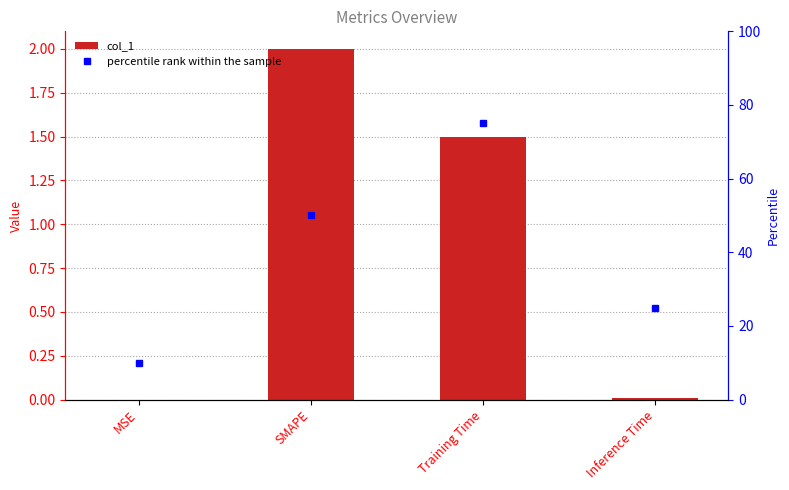

Count the number of data series in this chart.

2